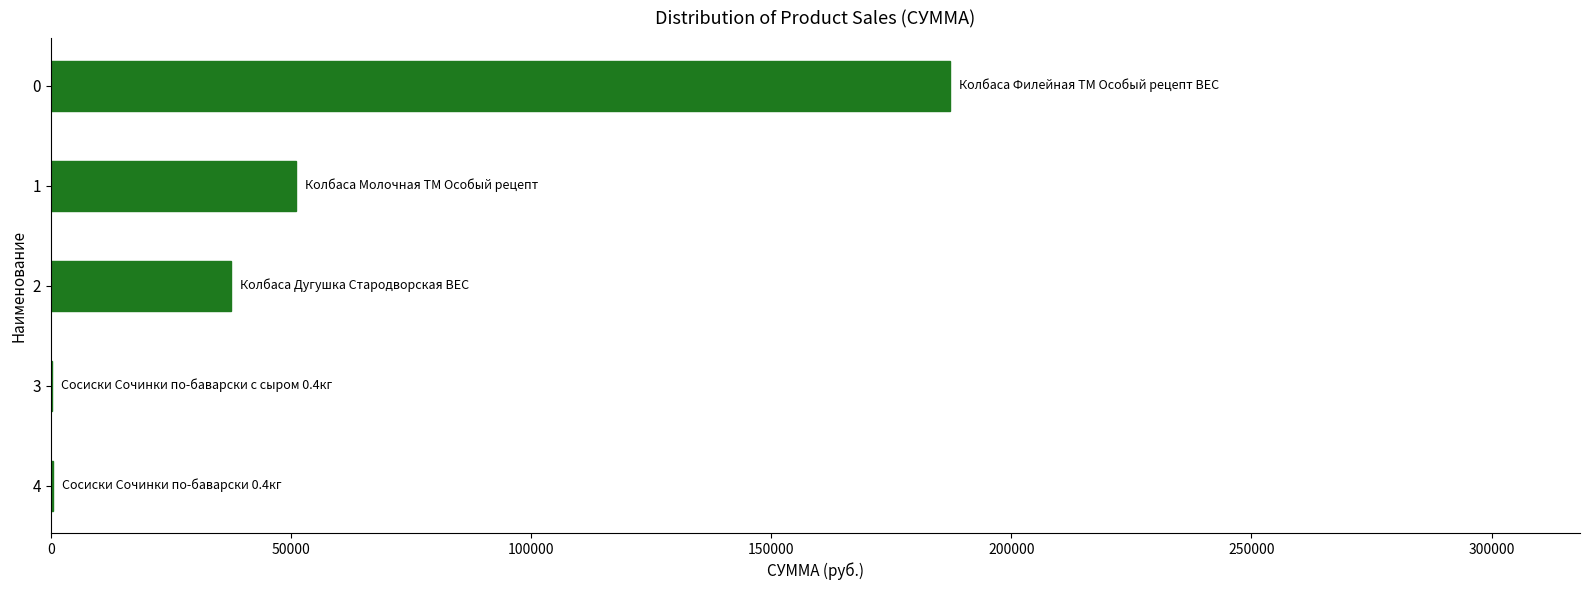

What is the greatest value displayed?

187308.0